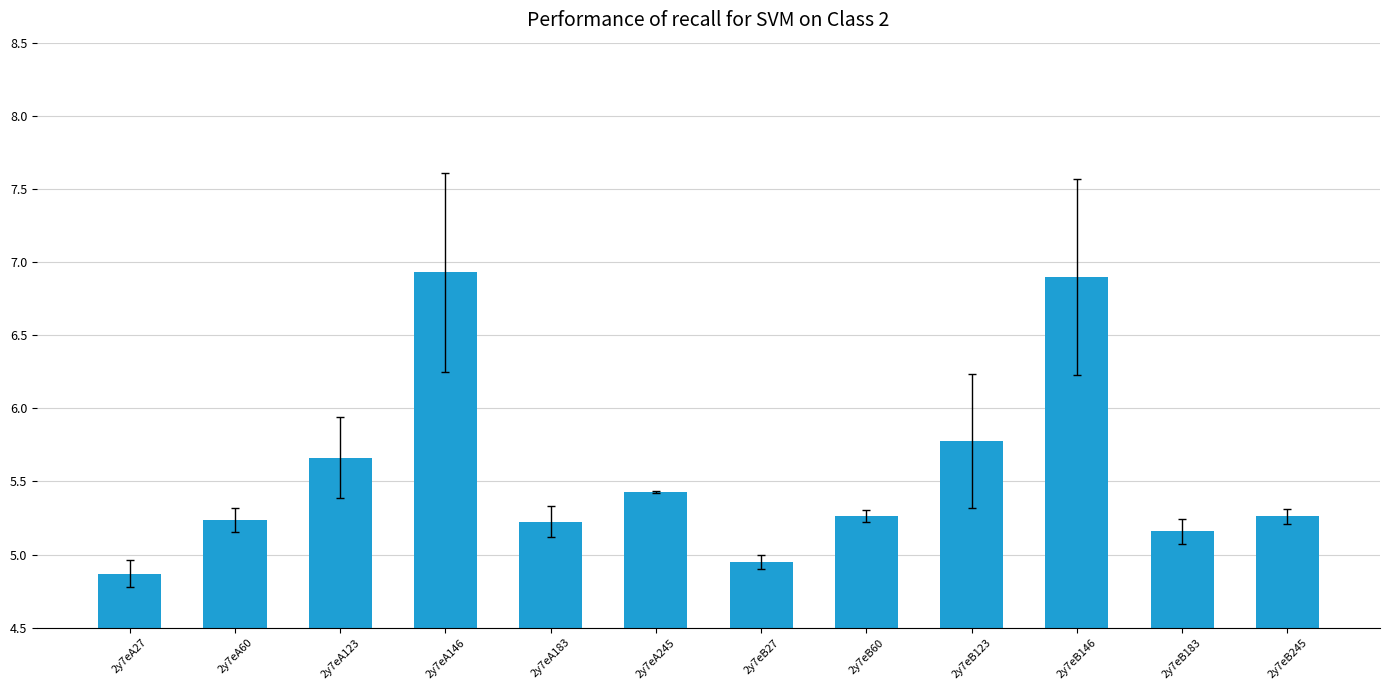

At which label does the data first exceed 5?

2y7eA60